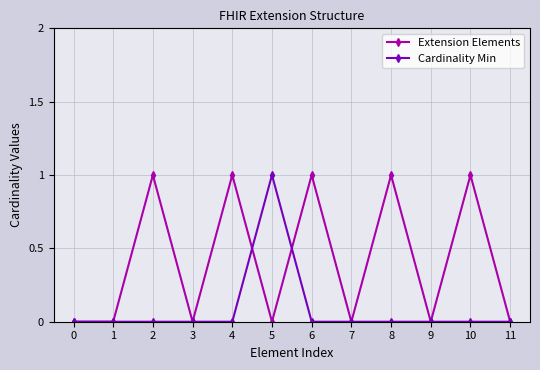

Between 4 and 7, which series saw the biggest shift?

Extension Elements